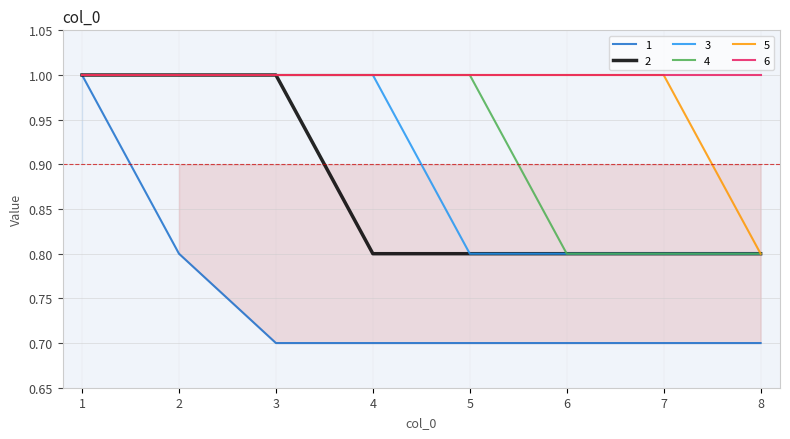

What is the maximum value for 1?

1.0